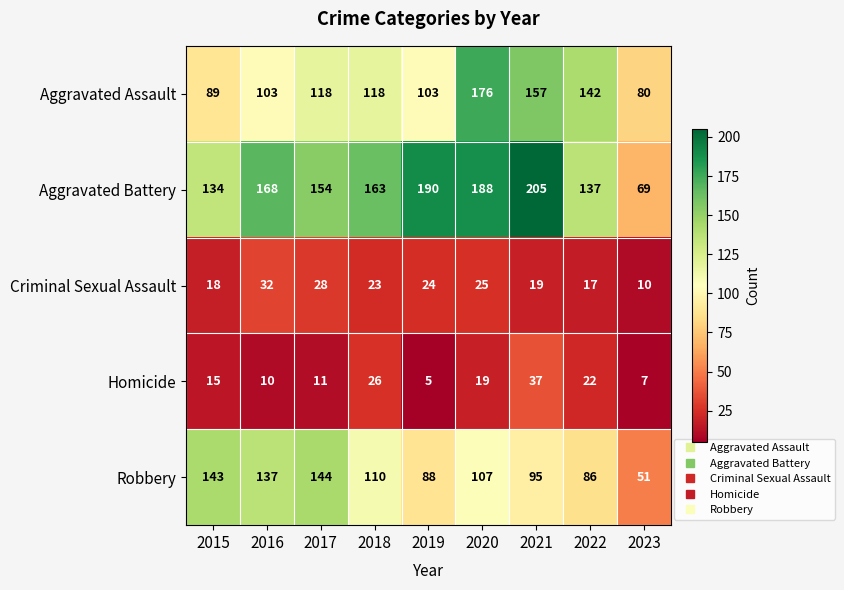

At how many categories does at least one series exceed 183?

3